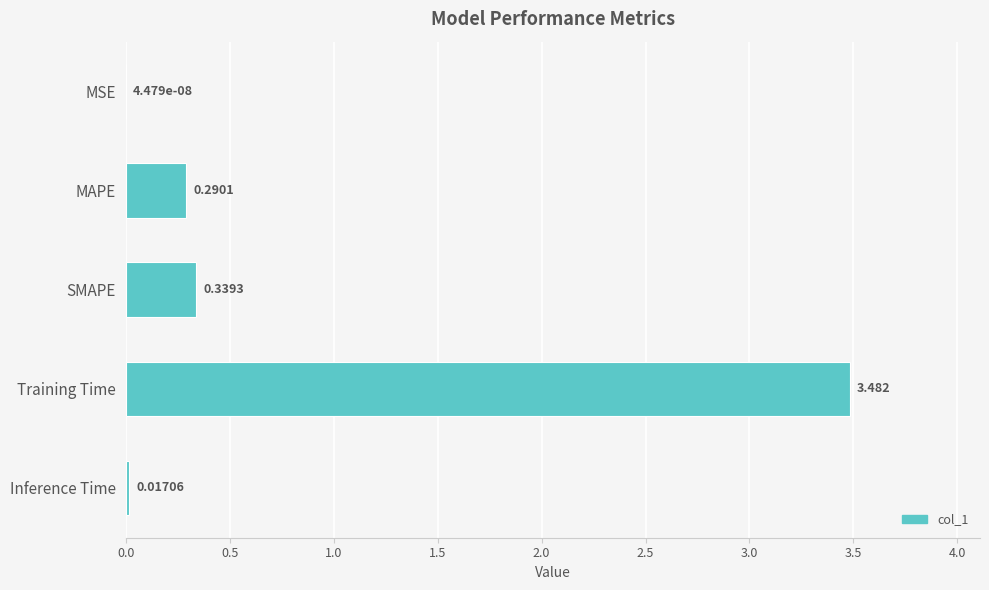

What is the average value?

0.8